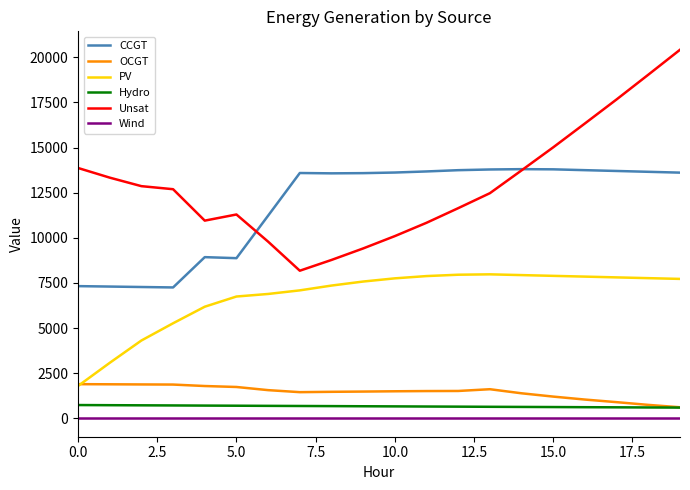

Which series has the widest spread of values?

Unsat